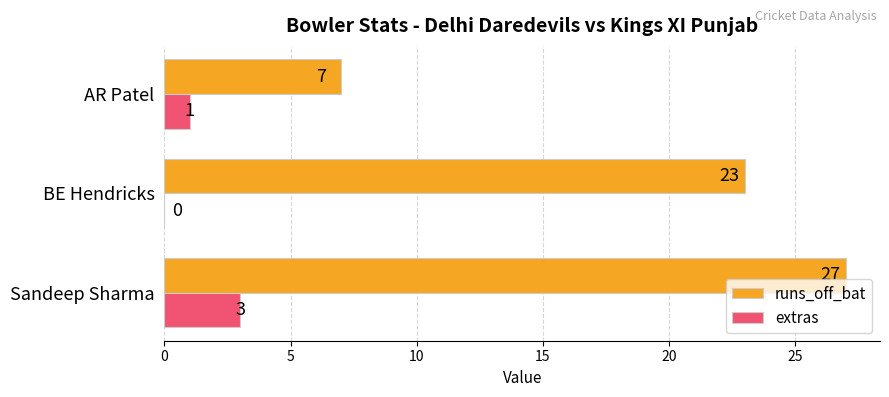

What is the highest value of the extras series?

3